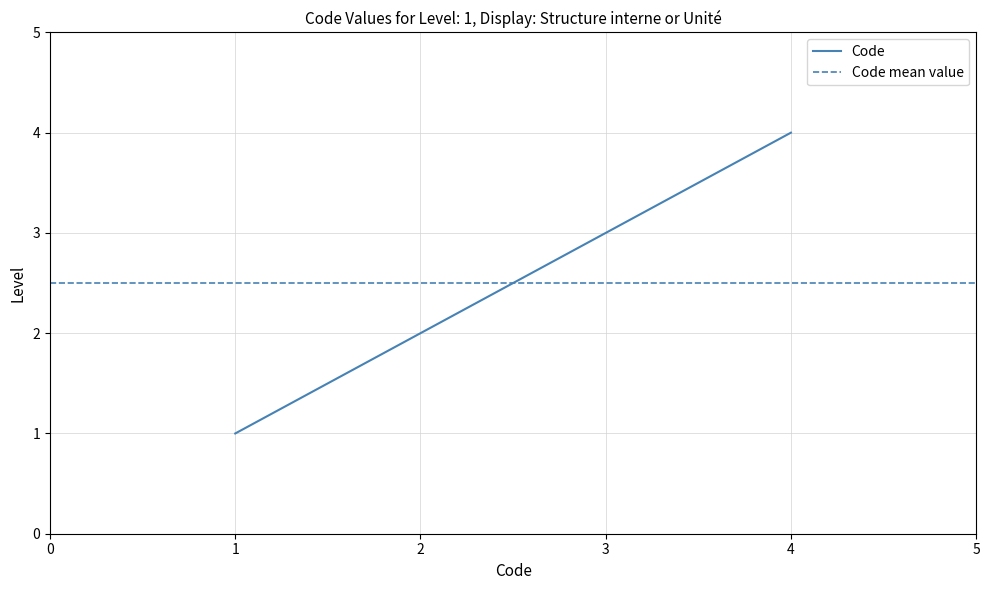

Is this an area chart (filled region under the line)?

No